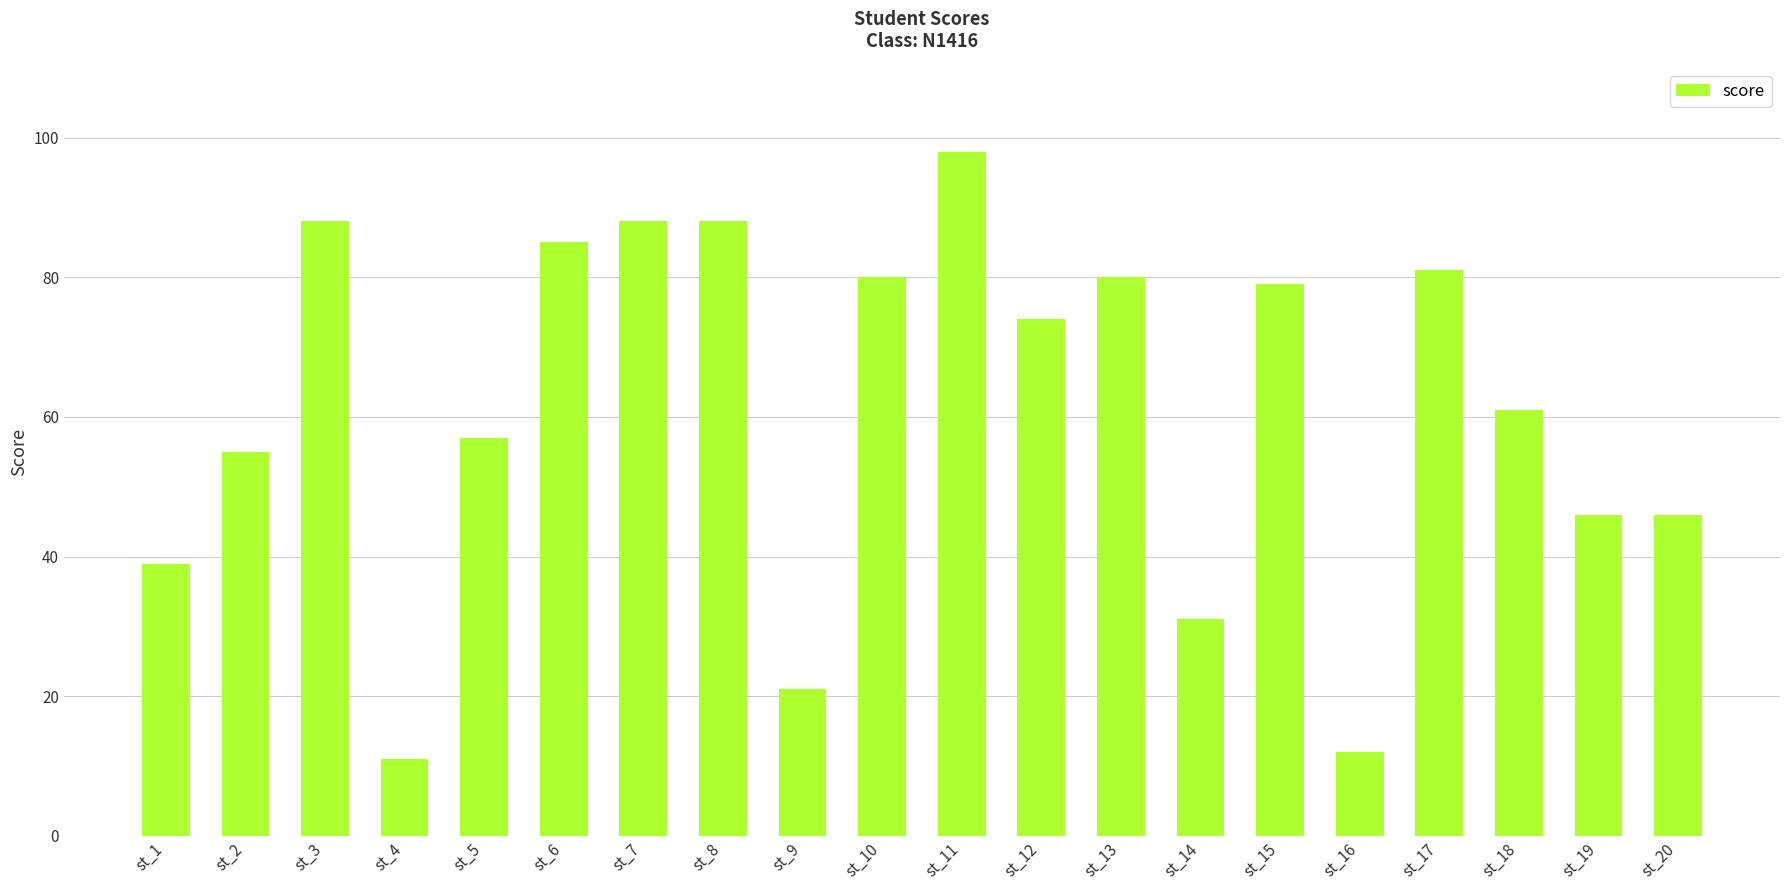

How many data points does each series have?

20